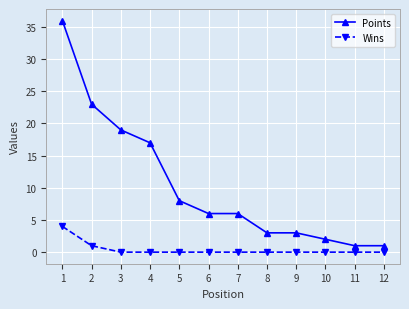

True or false: Points has a value of 19 at 3.

True